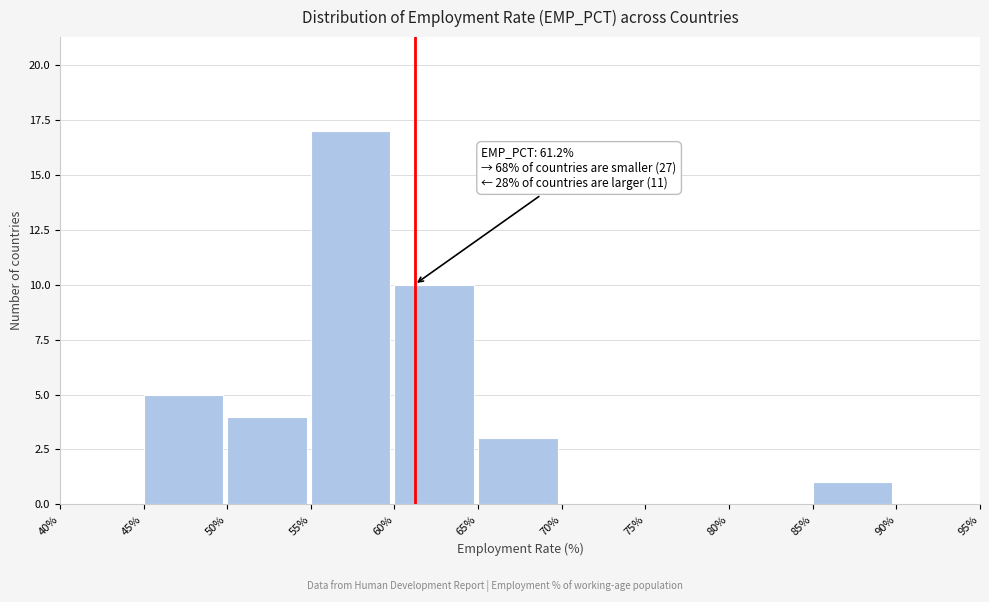

Which range on the x-axis has the tallest bar?

55% to 60%